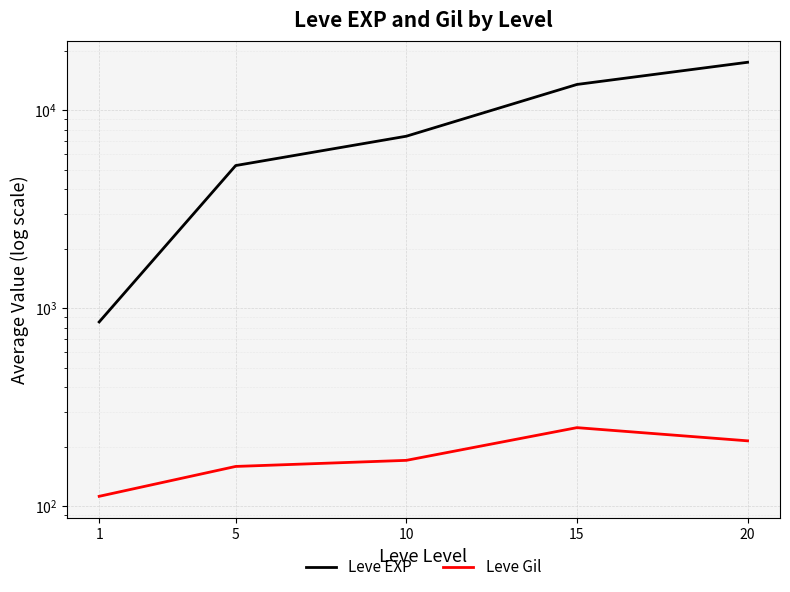

At which category does the chart reach its minimum across all series?

1